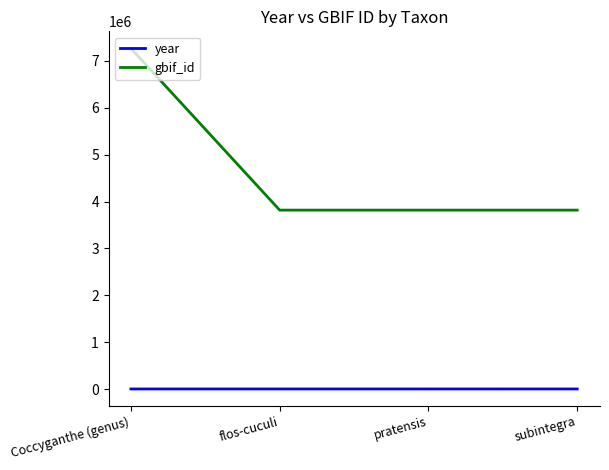

What are all the series names shown in the legend?

year, gbif_id